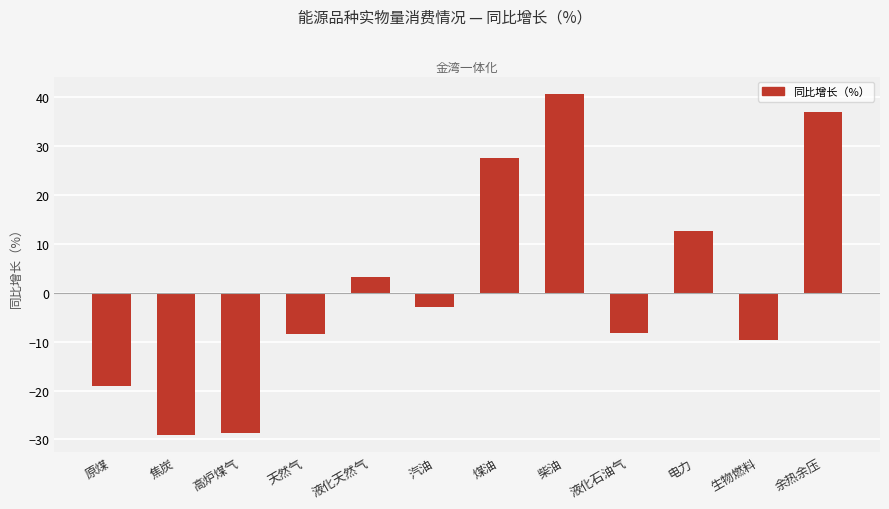

How many data points are above -3?

5